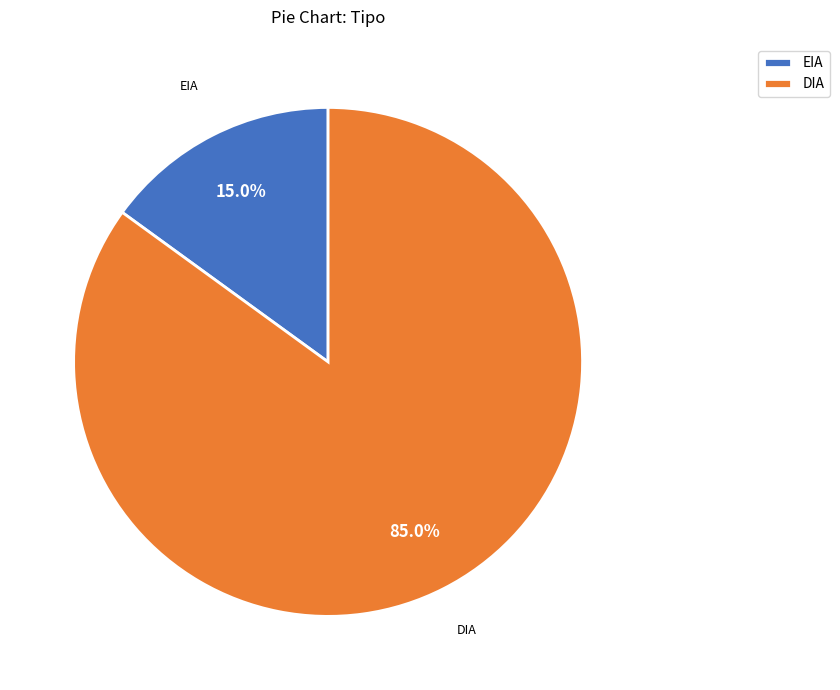

What is the majority slice?

DIA